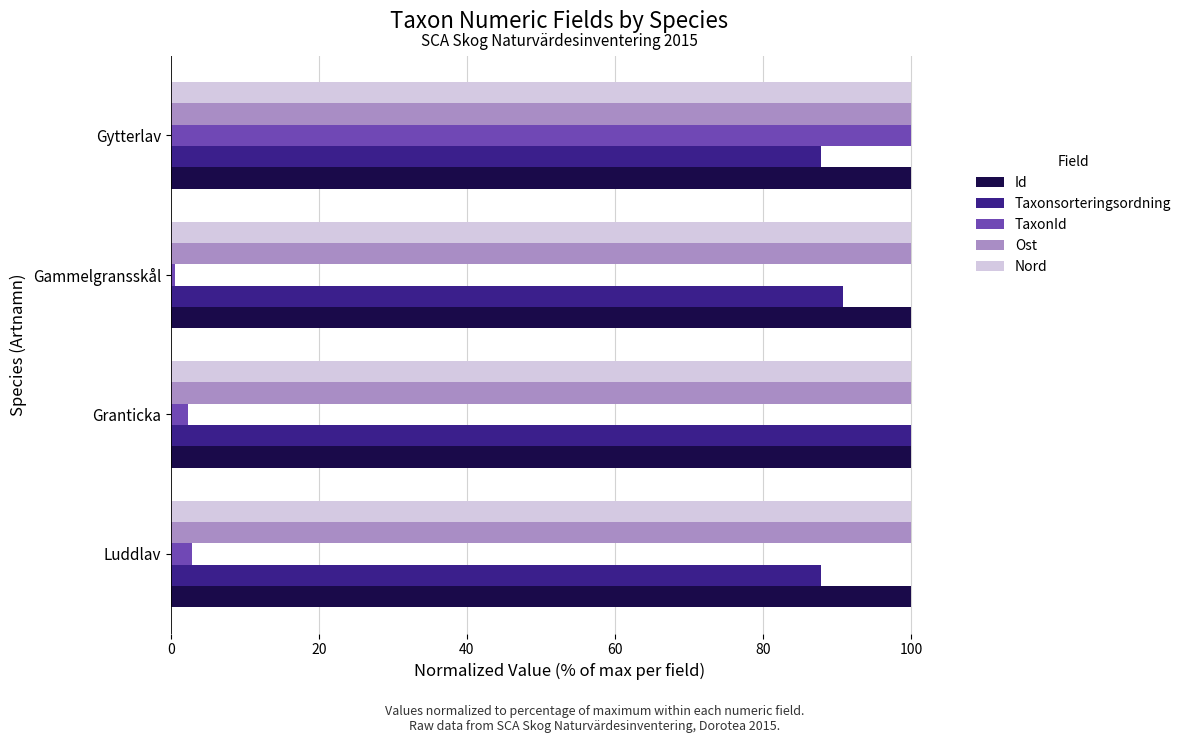

What is the spread (max minus min) of values at Gytterlav?

12.2